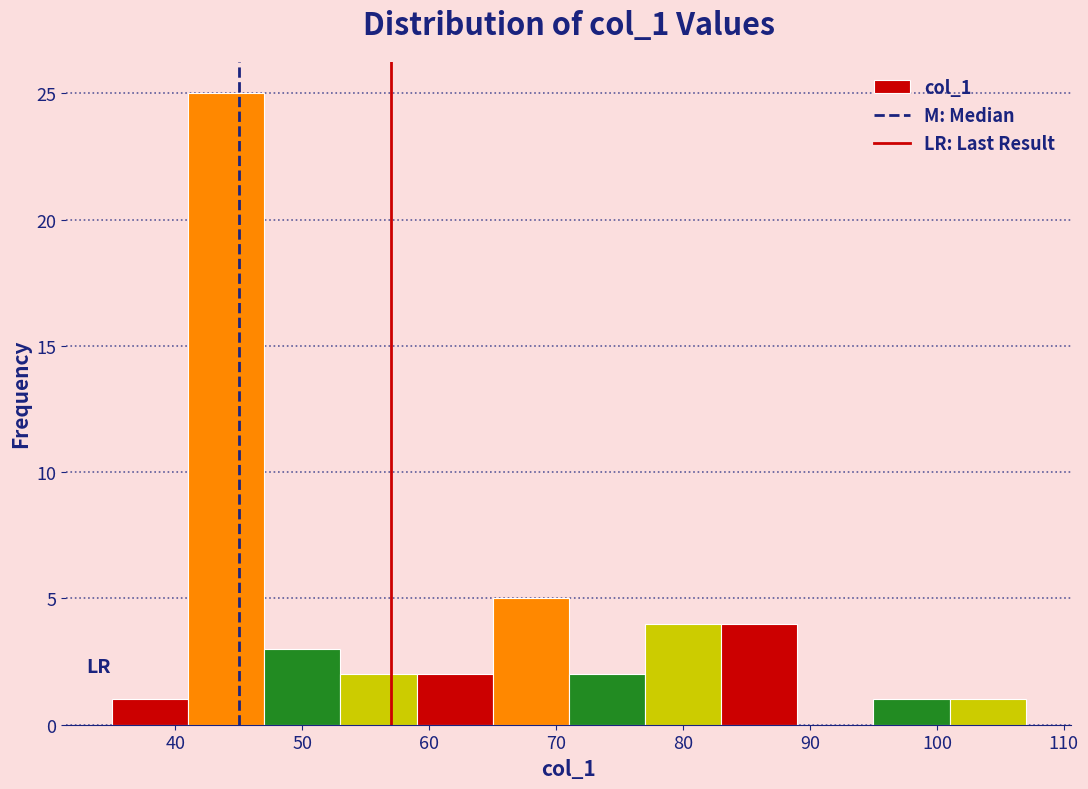

How tall is the bar that spans 77 to 83 on the x-axis? The values are not printed on the chart, so give them approximately, as read against the axis.

4